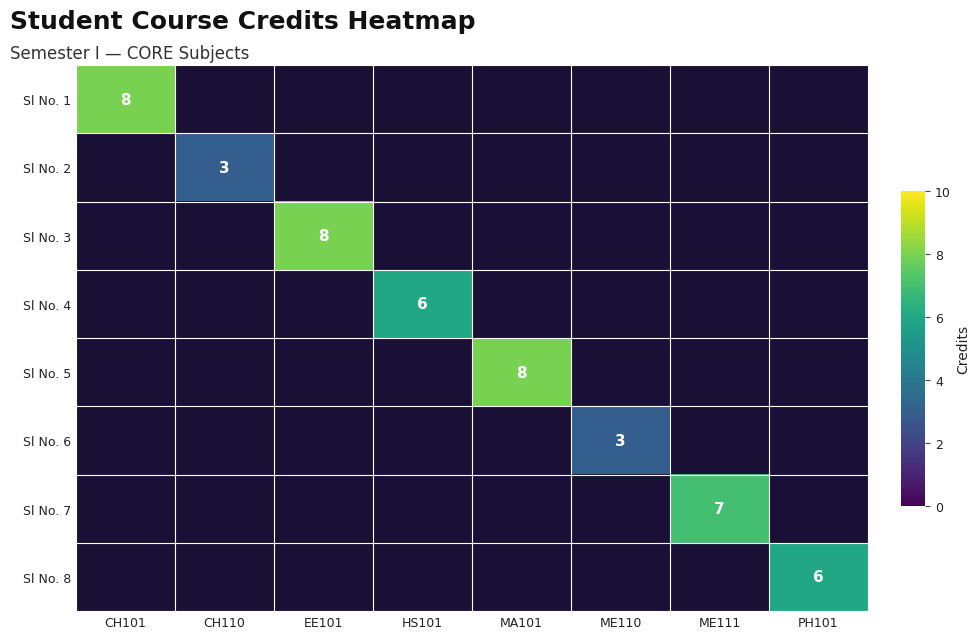

The value of Sl No. 5 at MA101 is 8. True or false?

True